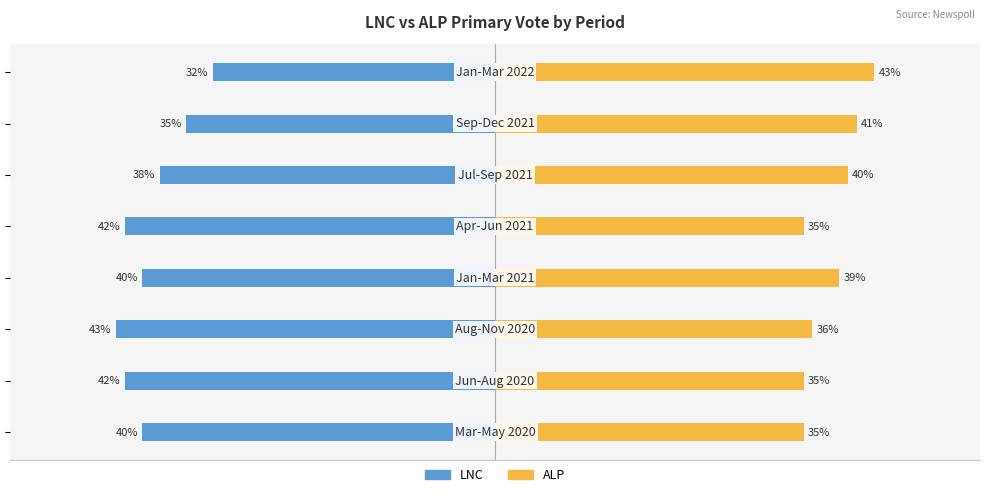

Reading left to right, extract all data points from this chart.

LNC: -40	-42	-43	-40	-42	-38	-35	-32
ALP: 35	35	36	39	35	40	41	43